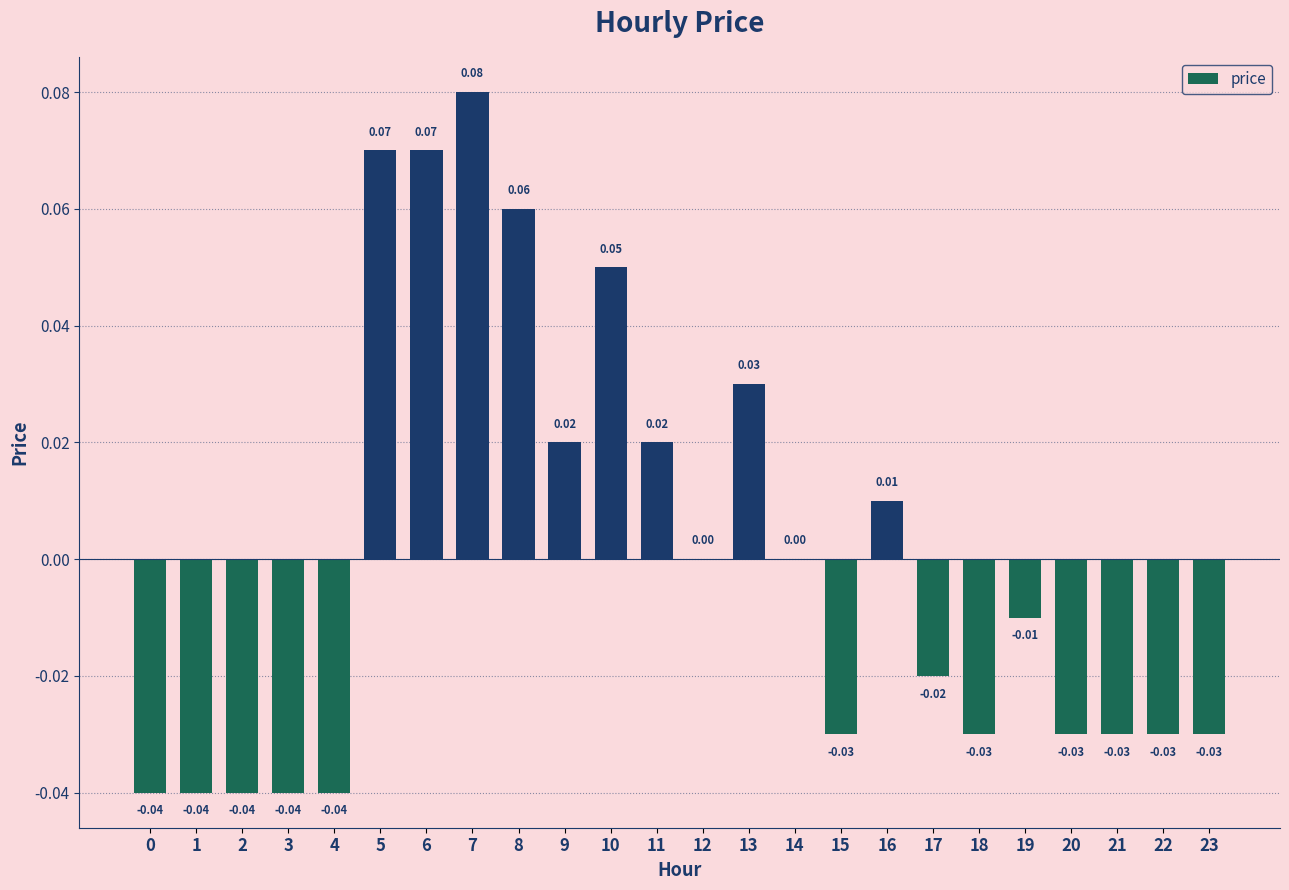

Which label corresponds to the largest value in the chart?

7